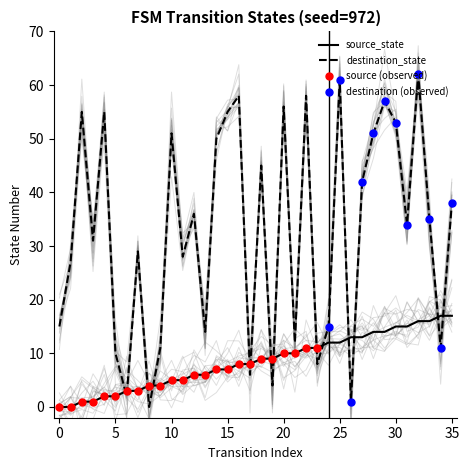

Which series has the largest total across all categories?

destination_state